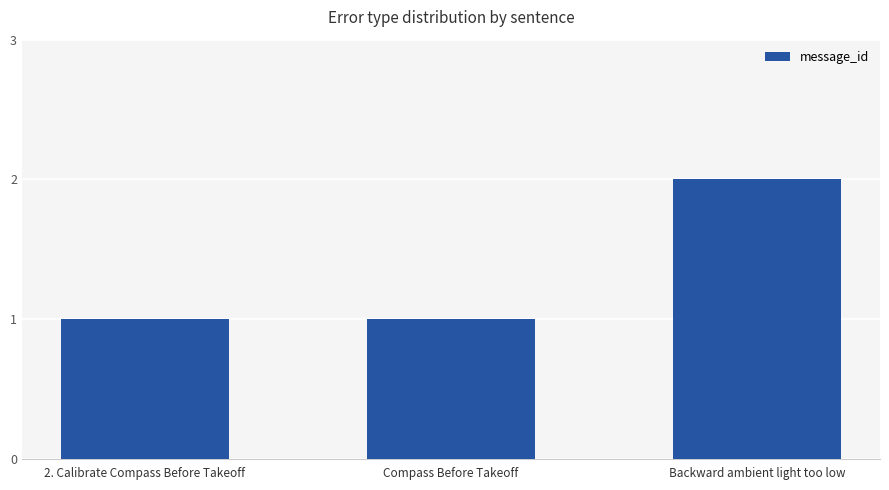

What position from the left is 2. Calibrate Compass Before Takeoff?

1